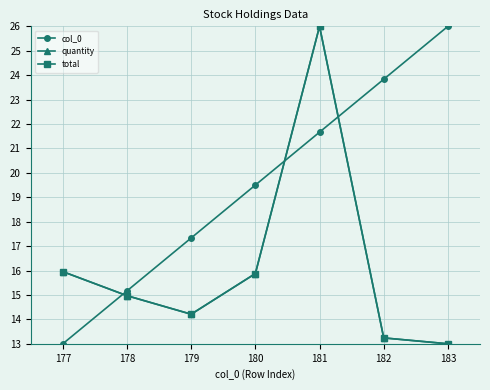

Is the value of quantity at 177 greater than the value of col_0 at 183?

No